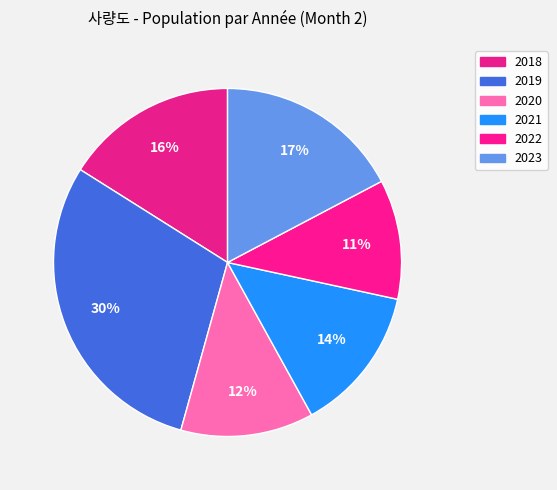

What percentage is NOT represented by 2020?

87.7%